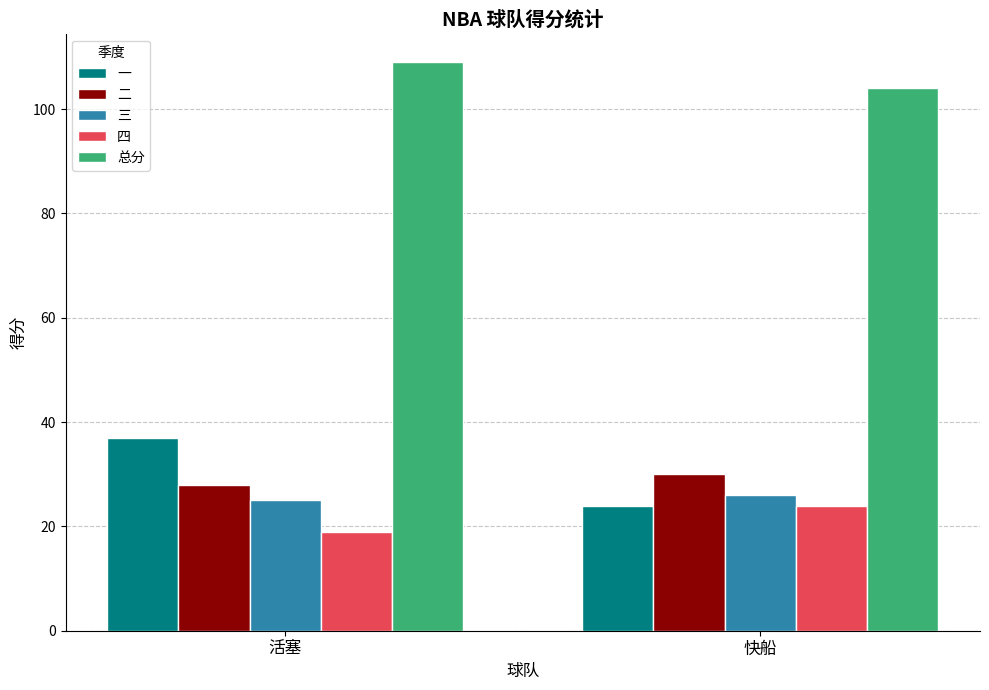

Is it true that 二 equals 28 at 活塞?

True